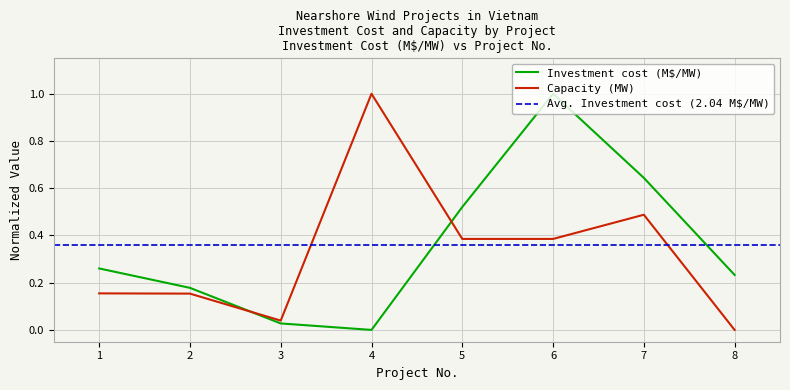

Reading left to right, transcribe all the data shown in this chart.

Investment cost (M$/MW): 0.3	0.2	0.0	0.0	0.5	1.0	0.6	0.2
Capacity (MW): 0.2	0.2	0.0	1.0	0.4	0.4	0.5	0.0